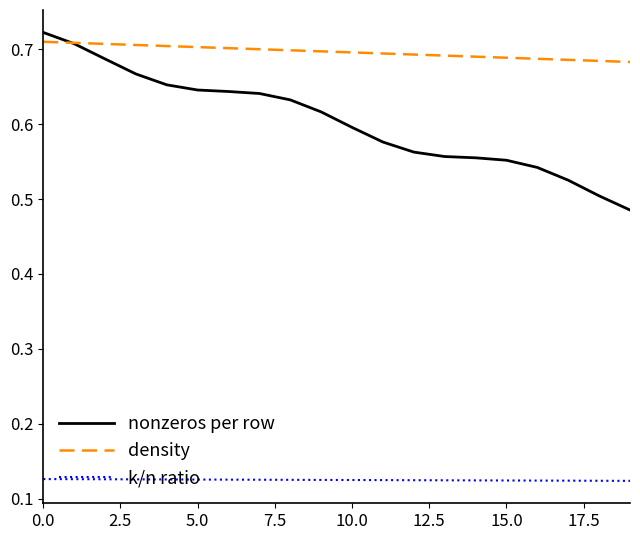

Rank the series by their average value, from highest to lowest.

density, nonzeros per row, k/n ratio